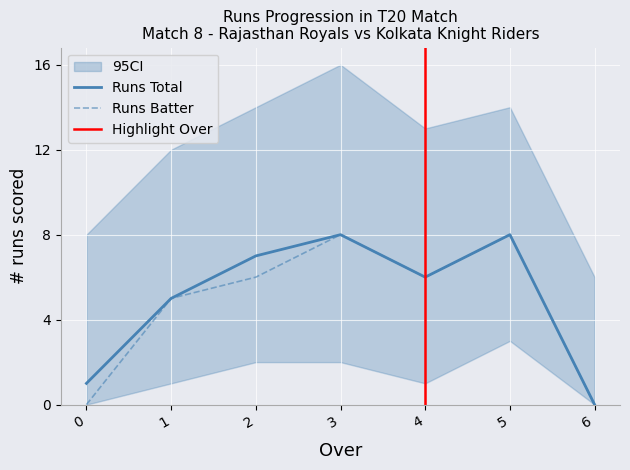

What value does the runs_batter_by_over series have at 3?

8